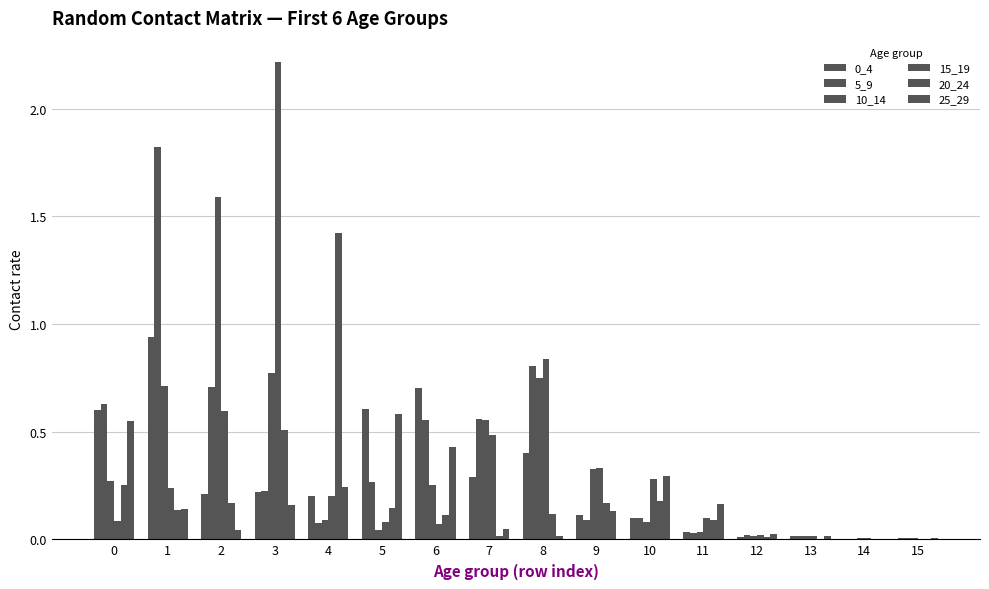

What is the approximate value of 10_14 at 9?

0.3